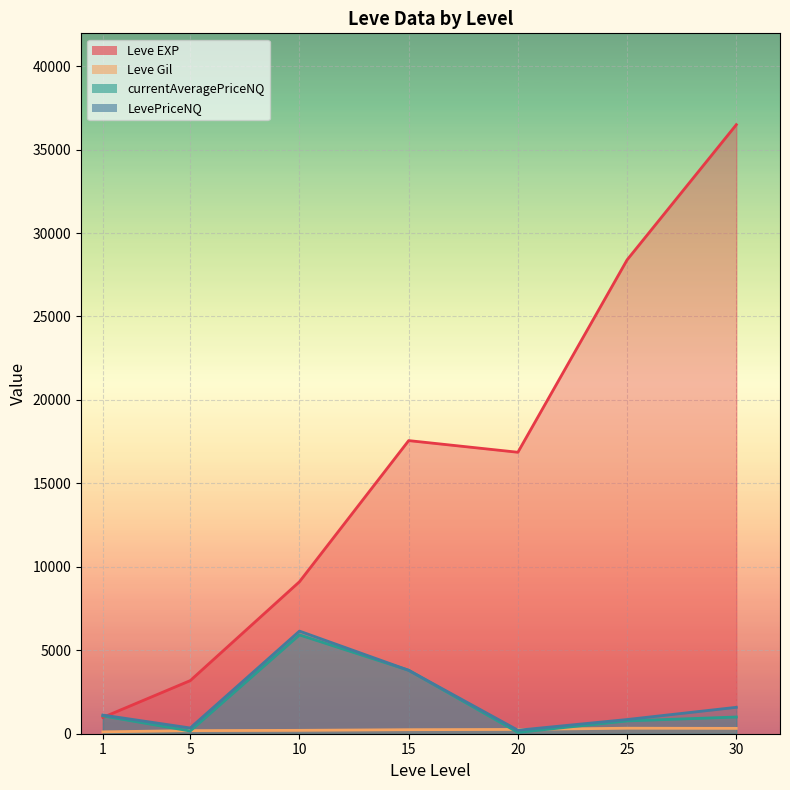

Rank the series at 10 from lowest to highest value.

Leve Gil, currentAveragePriceNQ, LevePriceNQ, Leve EXP